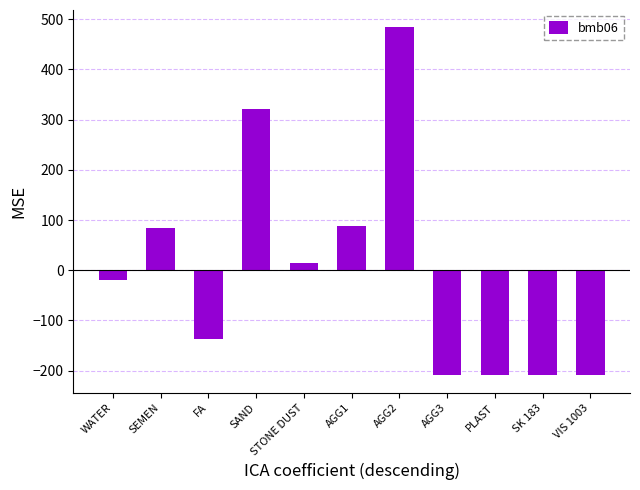

What is the label of the 5th bar from the right?

AGG2